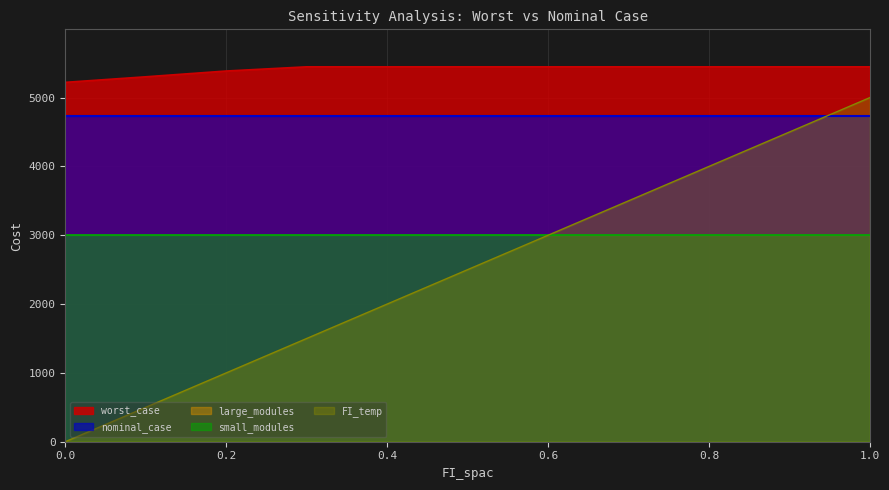

How many data points does each series have?

11